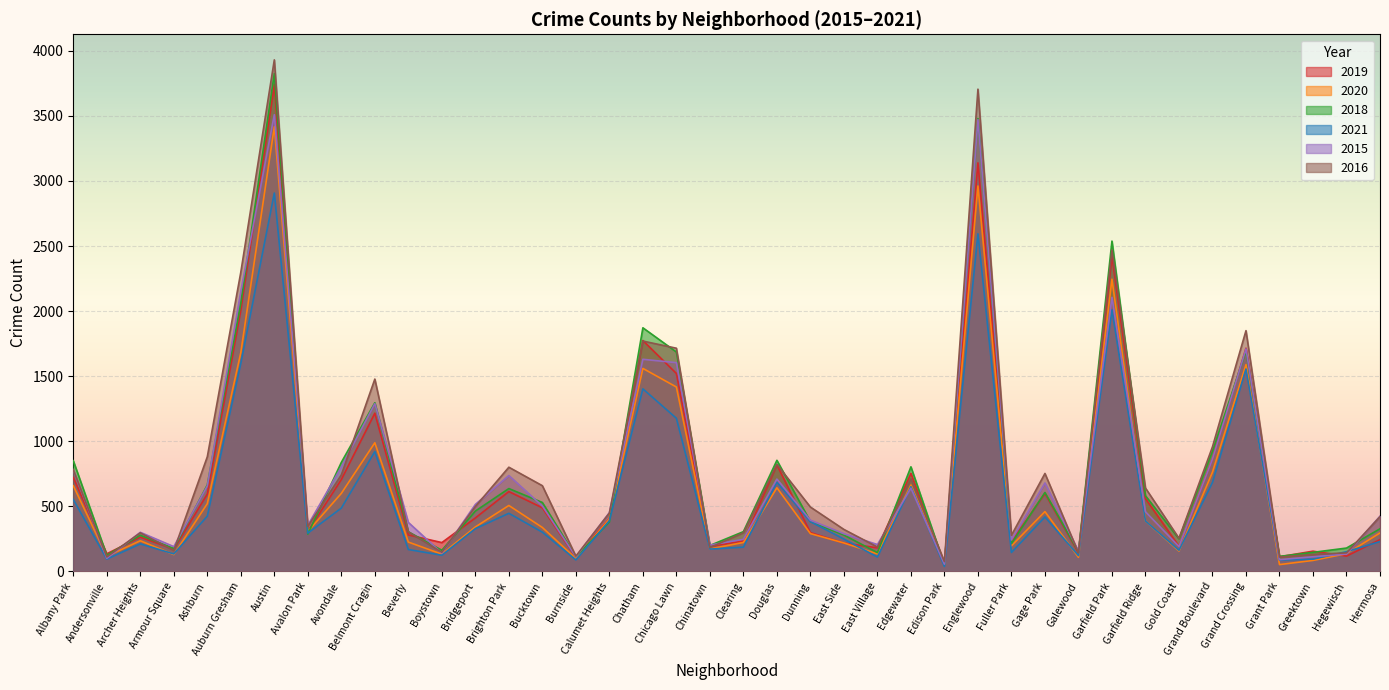

Which series changed the most between Andersonville and Brighton Park?

2016